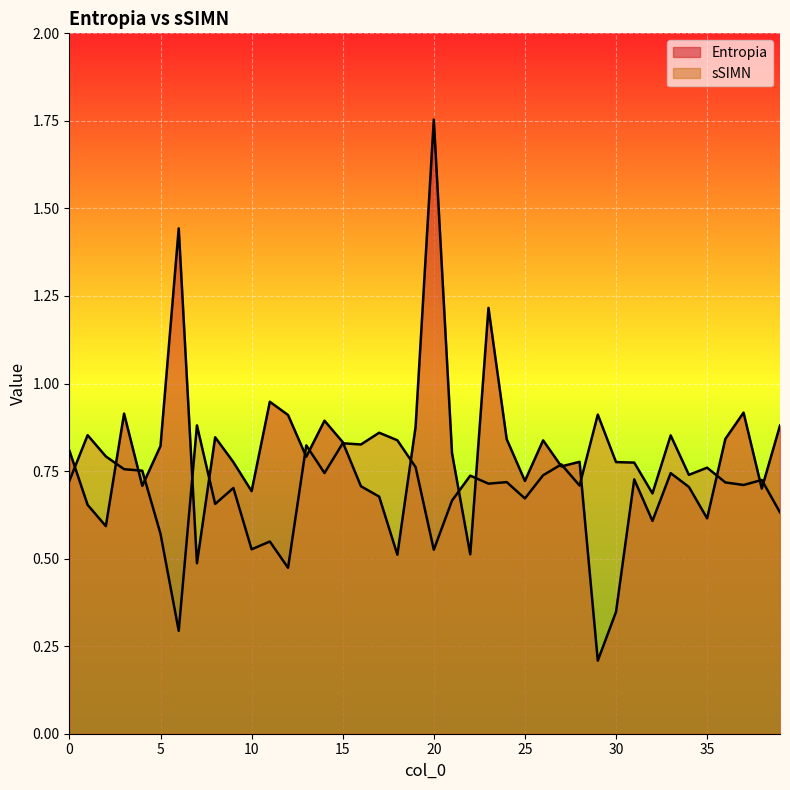

Is it true that sSIMN equals 1.2 at 27?

False